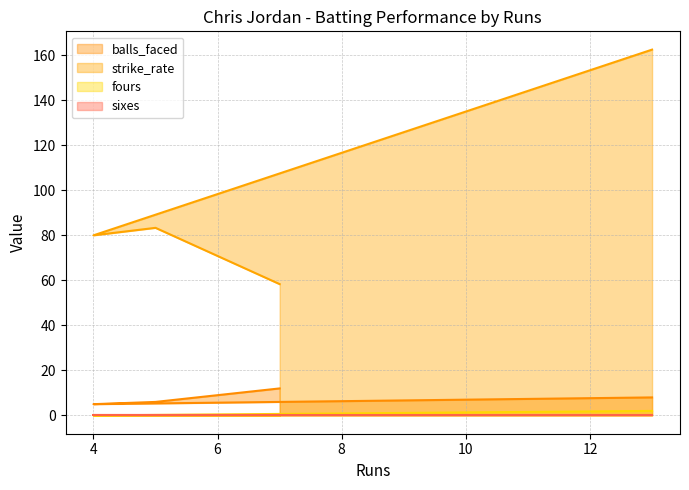

What is the highest value of the strike_rate series?

162.5